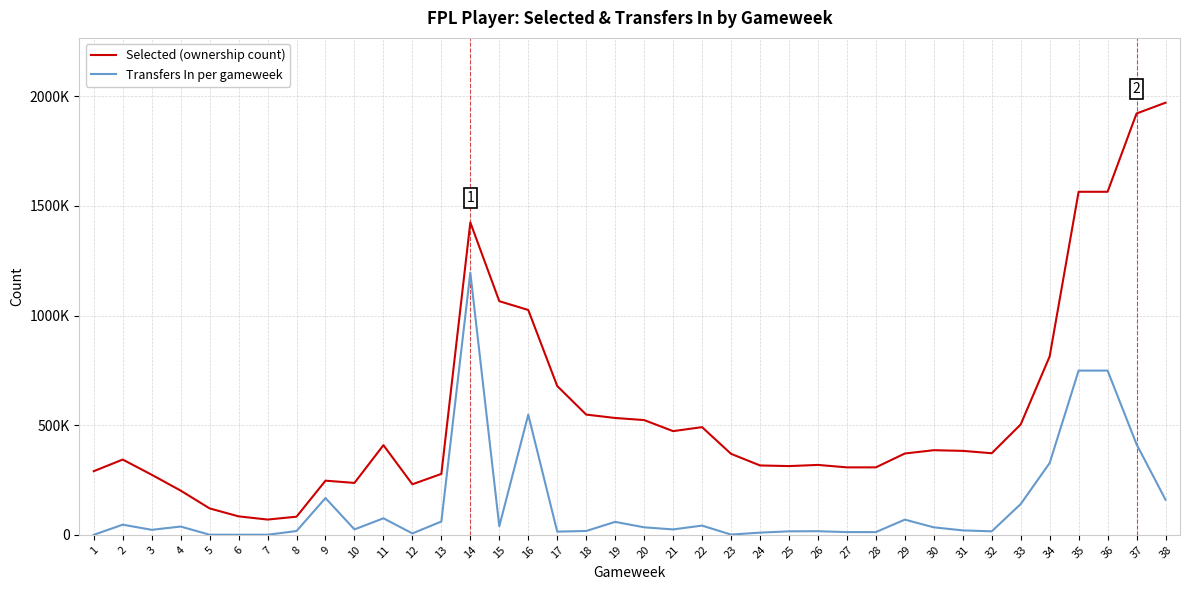

Where is the first local minimum for Selected (ownership count)?

7